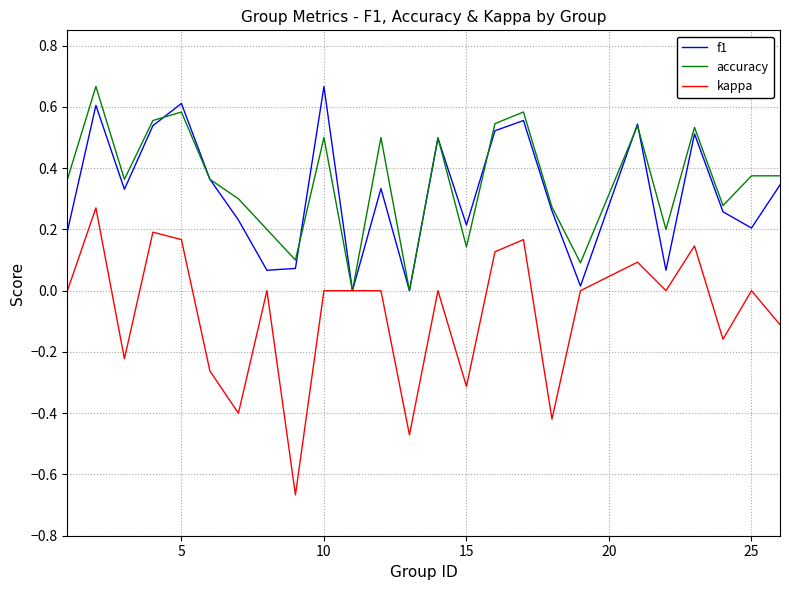

True or false: kappa has more than 2 points higher than both neighbors.

True